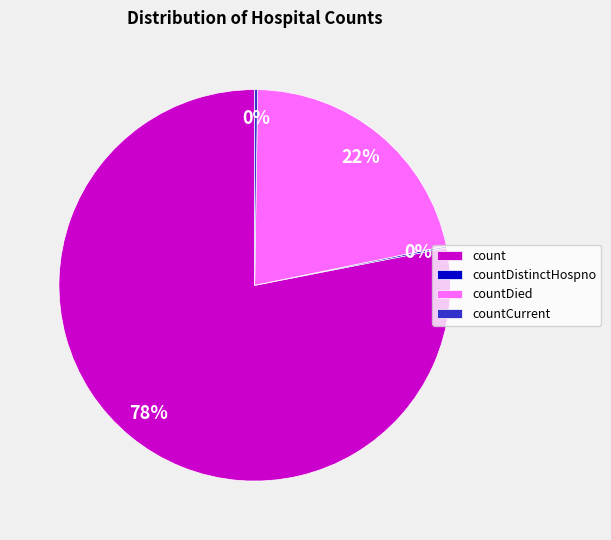

True or false: countDied accounts for 22% of the total.

True